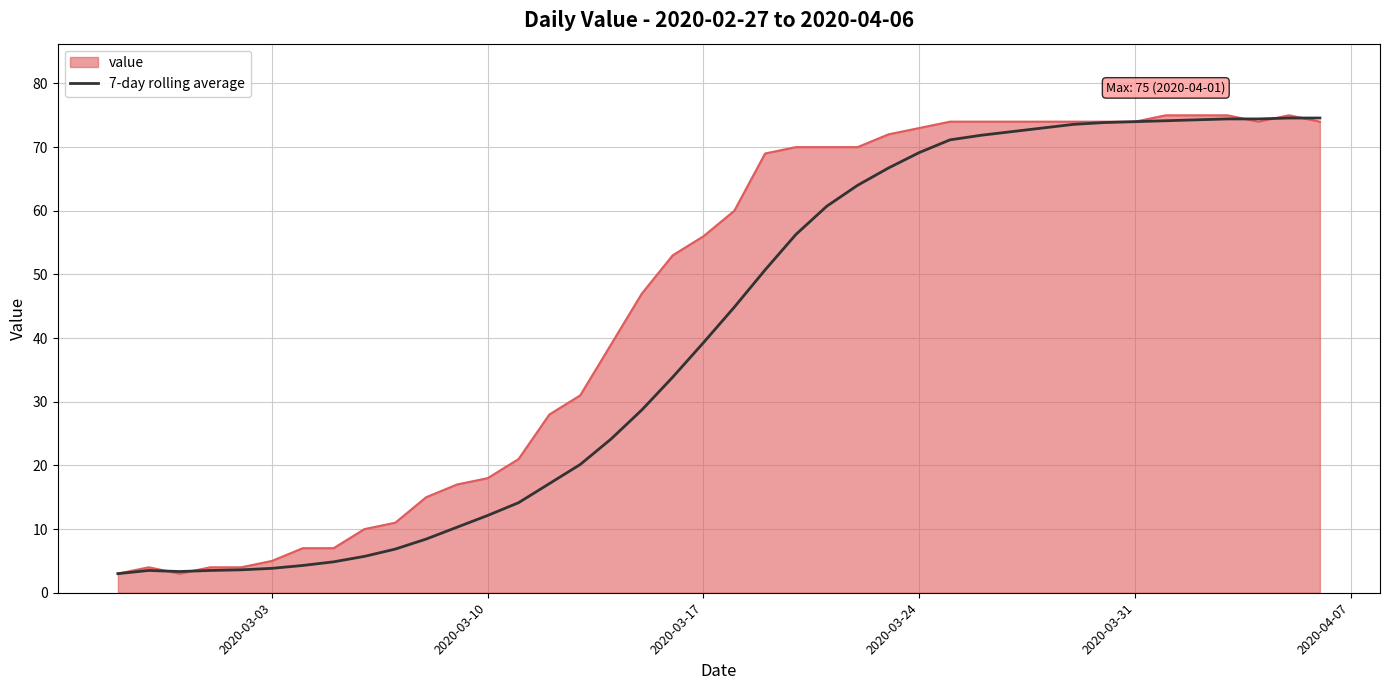

How many distinct data groups are displayed?

2